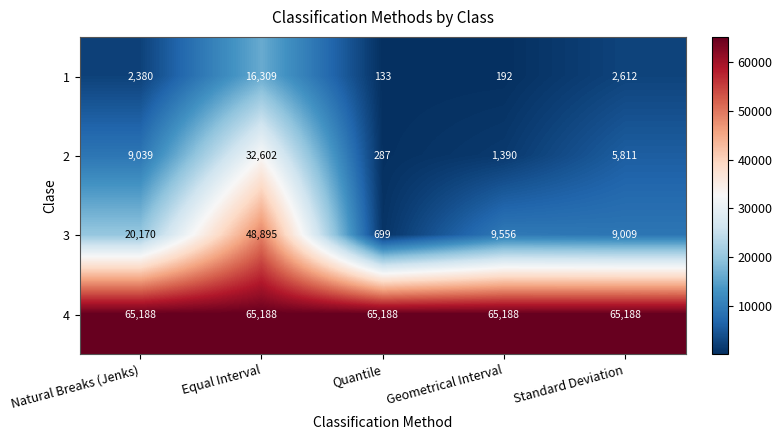

Which series has the widest spread of values?

3